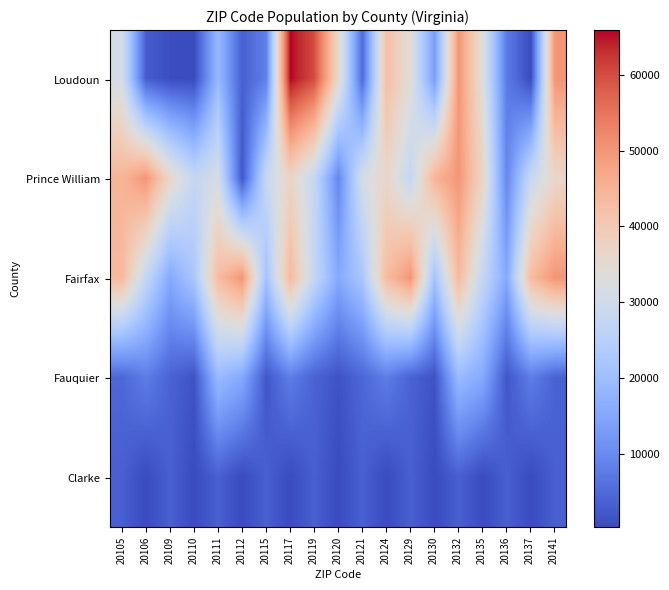

Reading right to left, extract all data points from this chart.

Loudoun: 20141=50070	20137=329	20136=7494	20135=33343	20132=50070	20130=13148	20129=33828	20124=42630	20121=4929	20120=36082	20119=59843	20117=65927	20115=8281	20112=3341	20111=18765	20110=255	20109=615	20106=2959	20105=30927
Prince William: 20141=36331	20137=28087	20136=9431	20135=36989	20132=49993	20130=44512	20129=27677	20124=36331	20121=31074	20120=9431	20119=27677	20117=36989	20115=28087	20112=1981	20111=31074	20110=27677	20109=36331	20106=49993	20105=44512
Fairfax: 20141=50005	20137=43028	20136=15439	20135=27432	20132=43649	20130=21219	20129=50005	20124=43028	20121=22181	20120=15439	20119=27432	20117=43649	20115=21219	20112=50005	20111=43028	20110=22181	20109=15439	20106=27432	20105=43649
Fauquier: 20141=3819	20137=7898	20136=1981	20135=15396	20132=19110	20130=1397	20129=3819	20124=7898	20121=4476	20120=1397	20119=3819	20117=7898	20115=1981	20112=15396	20111=19110	20110=1397	20109=3819	20106=7898	20105=4476
Clarke: 20141=3341	20137=255	20136=3341	20135=255	20132=3341	20130=255	20129=3341	20124=255	20121=3341	20120=255	20119=3341	20117=255	20115=3341	20112=255	20111=3341	20110=255	20109=3341	20106=255	20105=3341